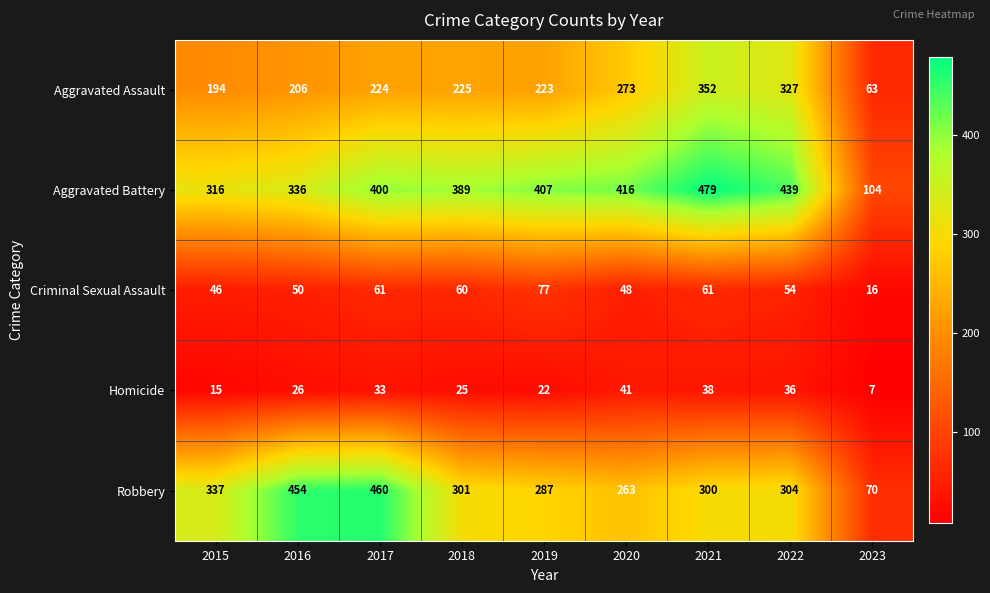

Which series changed the most between 2020 and 2021?

Aggravated Assault